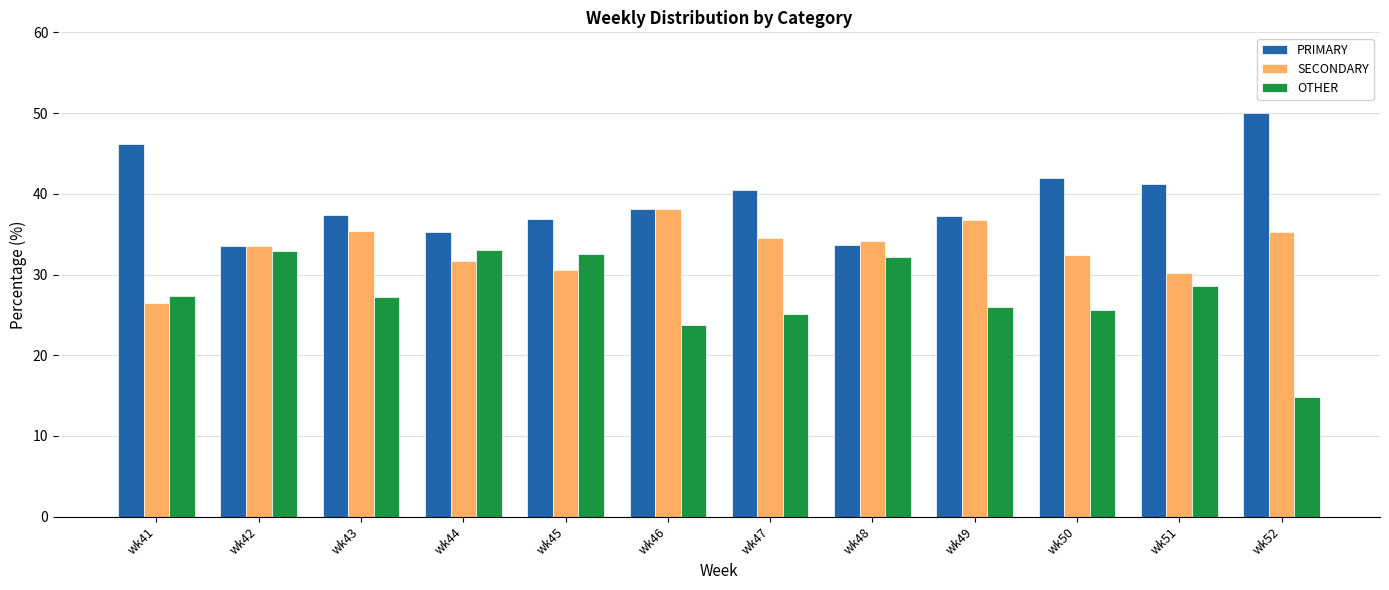

What are all the series names shown in the legend?

PRIMARY, SECONDARY, OTHER